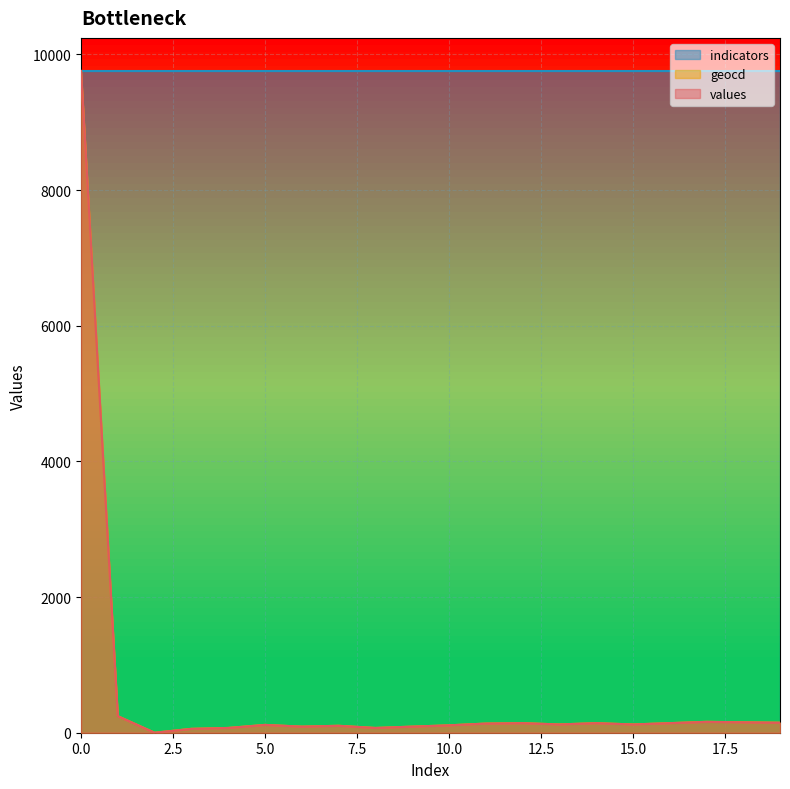

What is the difference between the maximum and minimum values in the values series?

9755.0